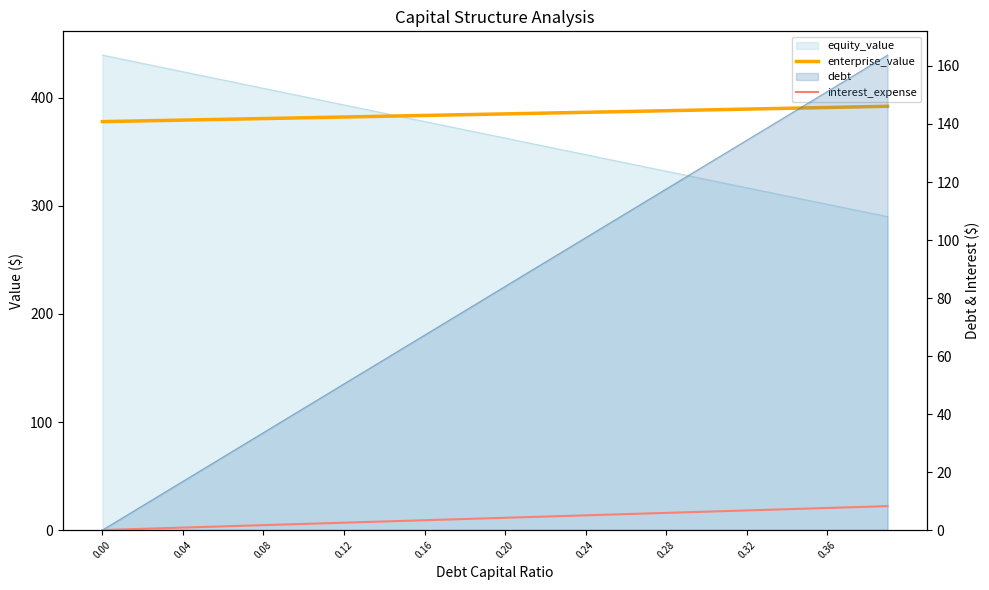

What is the value of the interest_expense point at the 17th from the left?

3.4